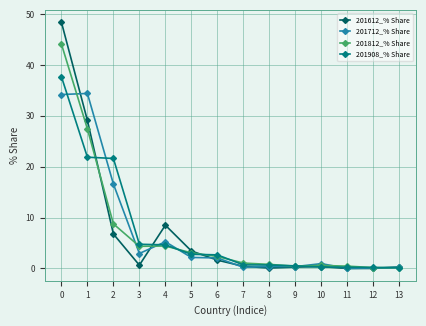

What is the difference between the second highest and second lowest values in the 201612_% Share series?

29.1